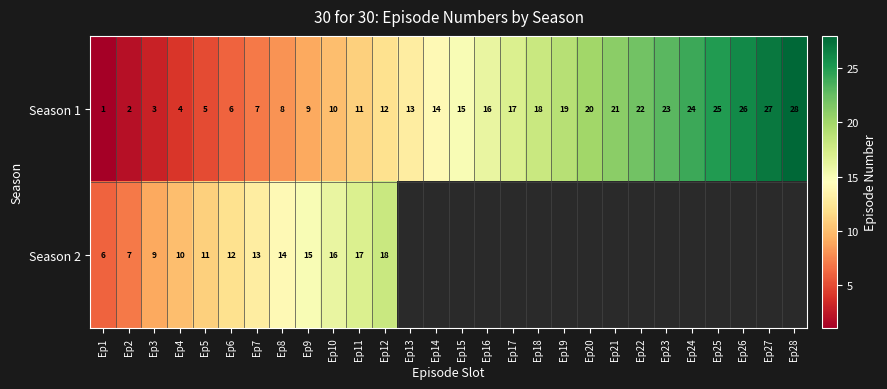

The Season 1 series shows 2 at Ep8. True or false?

False